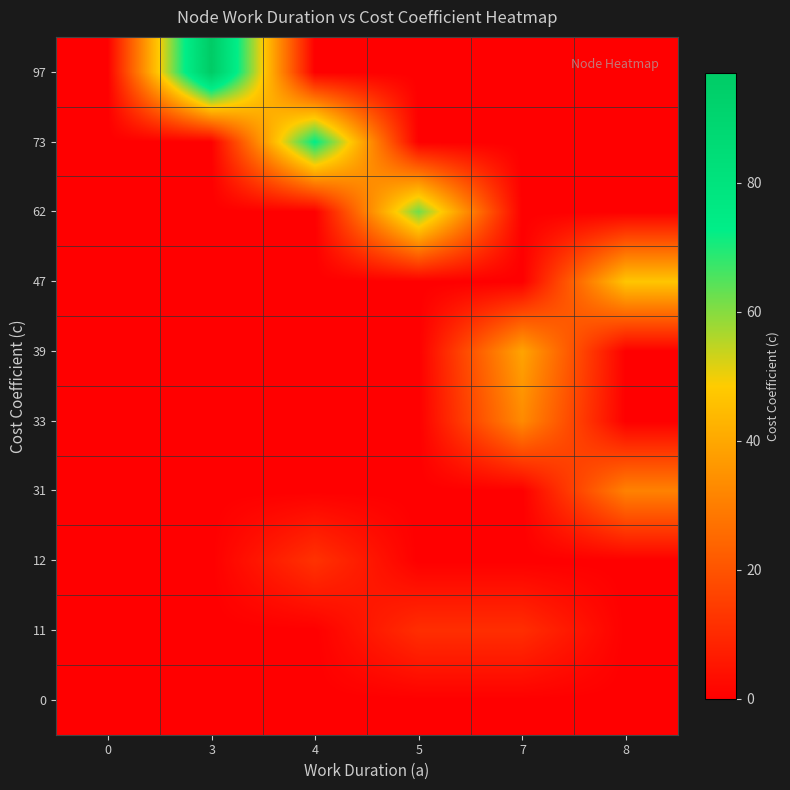

Rank the series by their maximum value, from highest to lowest.

97, 73, 62, 47, 39, 33, 31, 12, 11, 0